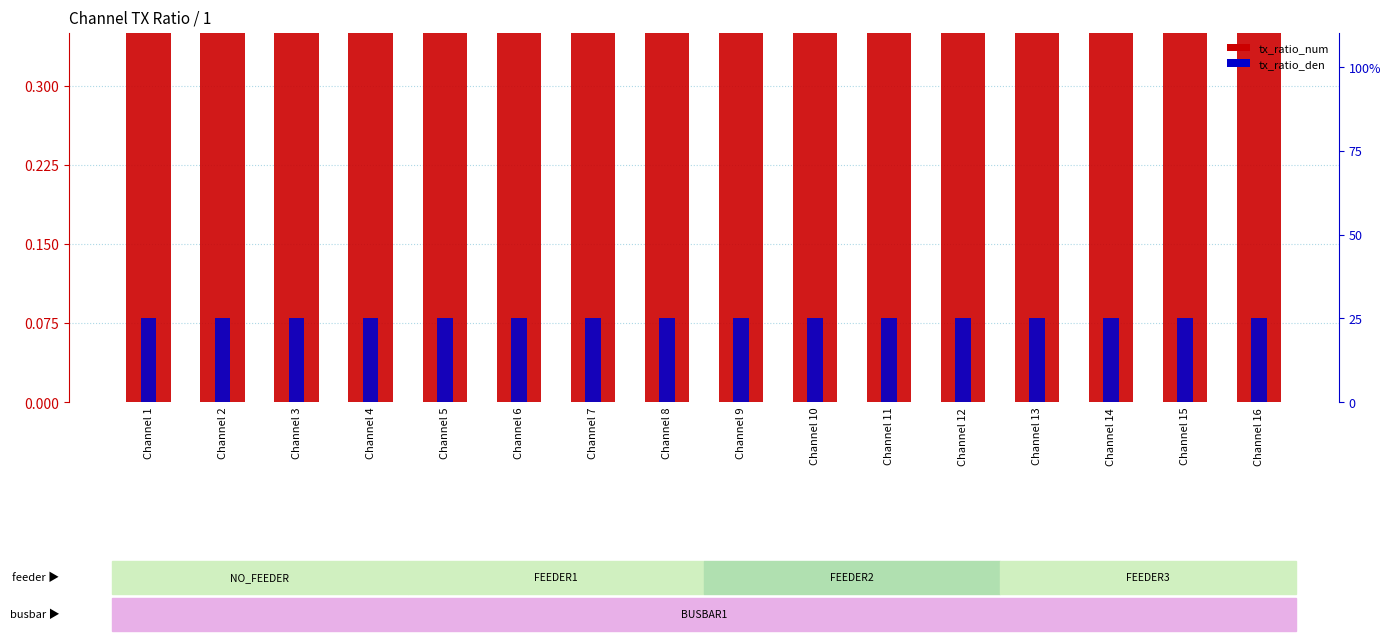

At which label is tx_ratio_num closest to 1?

Channel 1